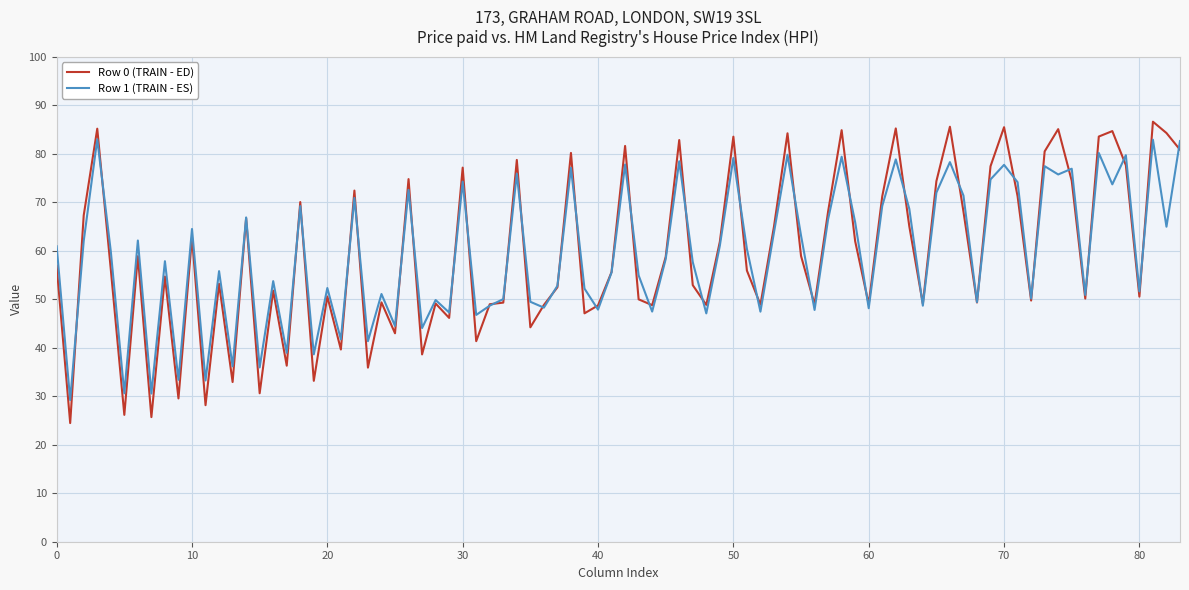

Which series has the largest range (max minus min)?

Row 0 (TRAIN - ED)